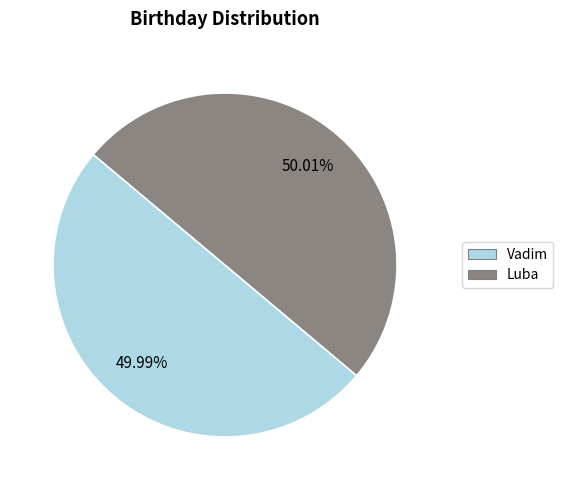

True or false: Vadim accounts for 62% of the total.

False